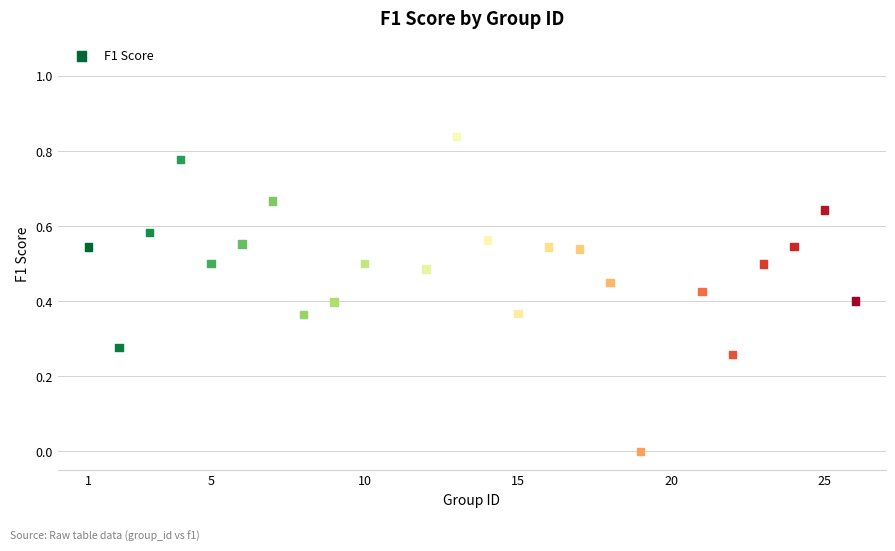

What is the range of X values (max minus min)?

25.0